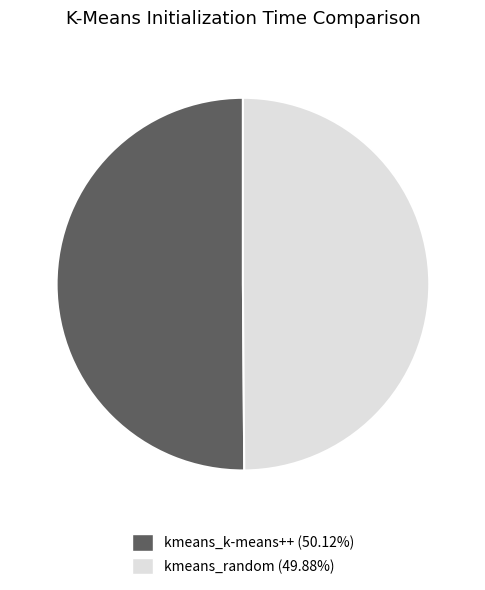

How many segments does this pie chart have?

2